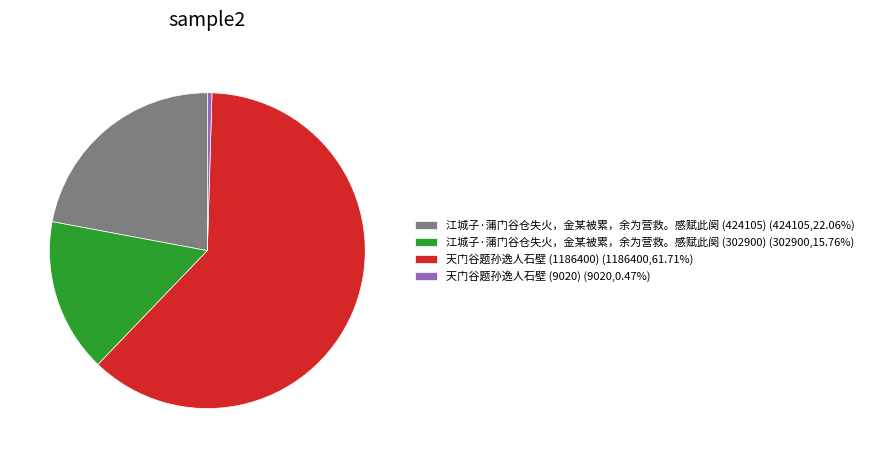

Rank the categories by value from highest to lowest.

天门谷题孙逸人石壁 (1186400), 江城子·蒲门谷仓失火，金某被累，余为营救。感赋此阕 (424105), 江城子·蒲门谷仓失火，金某被累，余为营救。感赋此阕 (302900), 天门谷题孙逸人石壁 (9020)